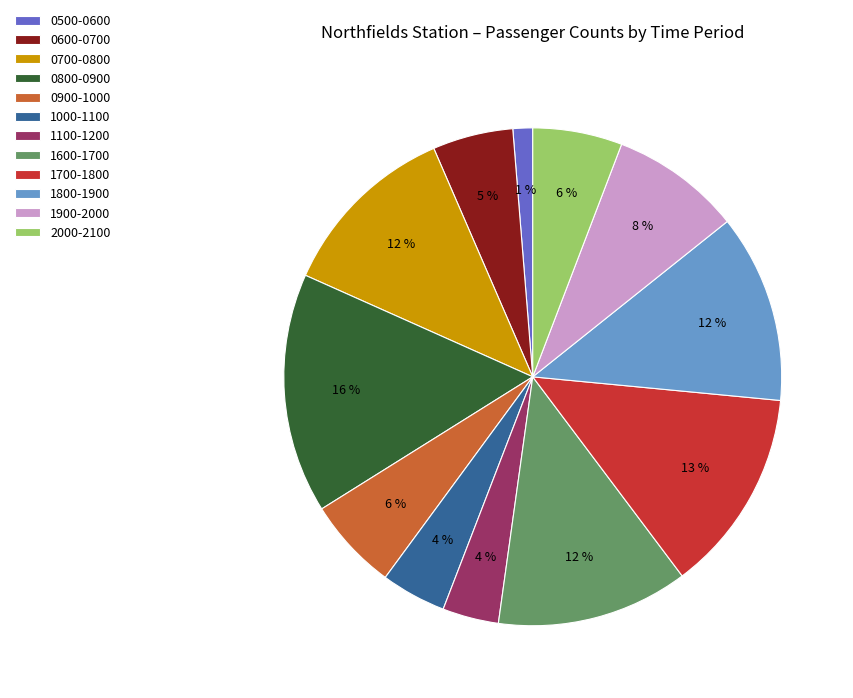

Combined, do 1000-1100 and 2000-2100 account for over 50%?

No